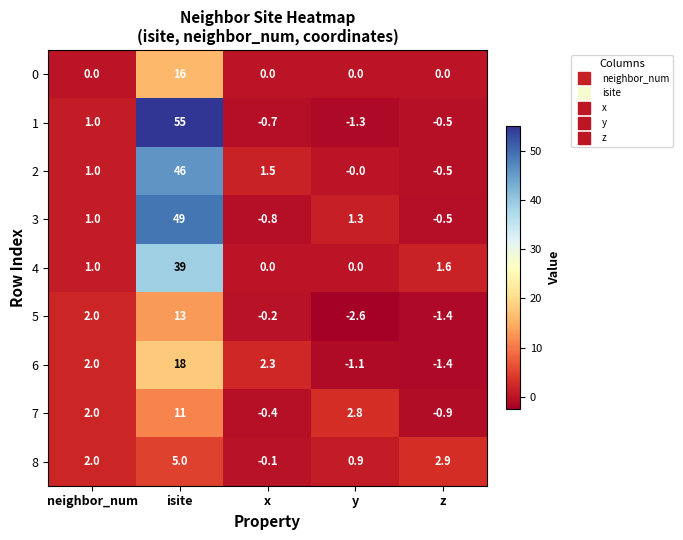

The value of 1 at neighbor_num is 1.0. True or false?

True